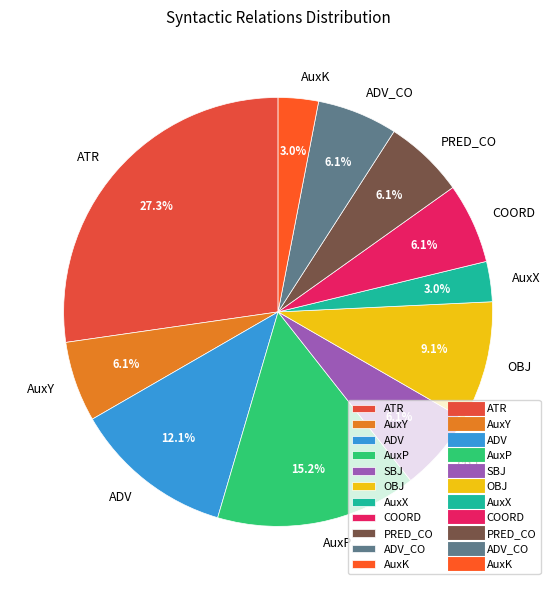

Is there any slice that represents more than half of the pie?

No